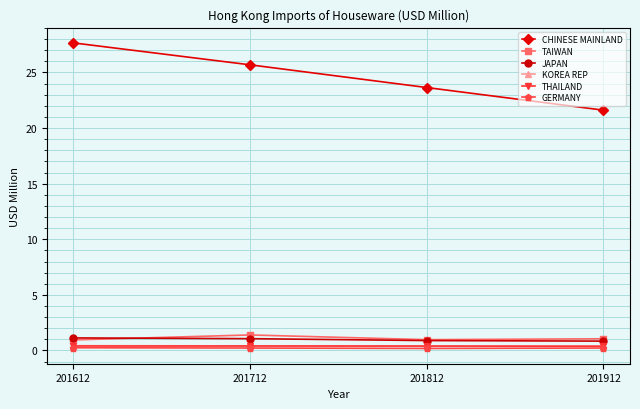

Is the value of GERMANY at 201812 greater than the value of JAPAN at 201812?

No